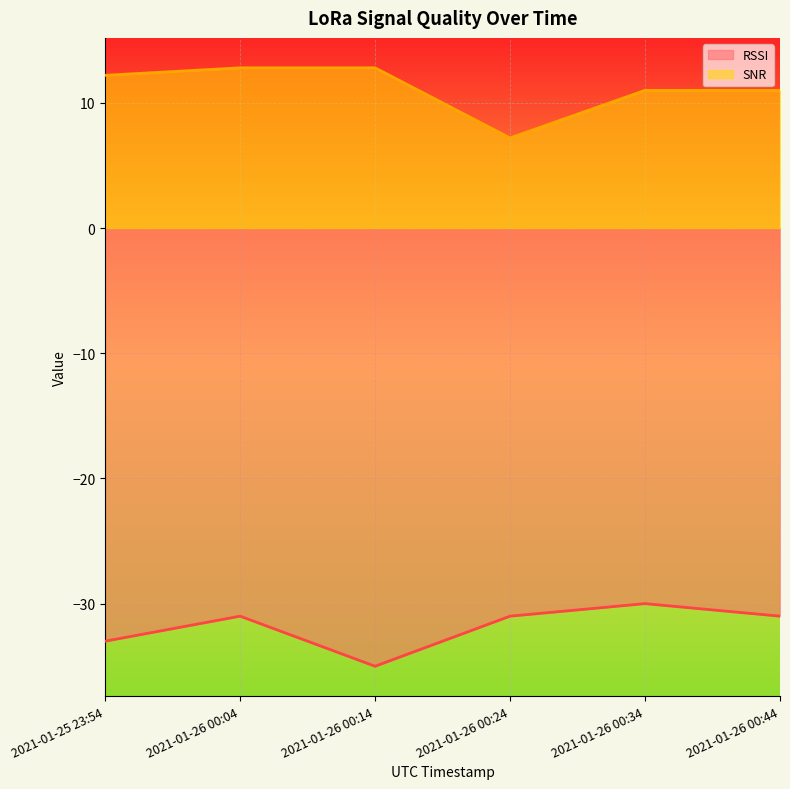

Reading left to right, what are all the values shown in this chart?

RSSI: -33.0	-31.0	-35.0	-31.0	-30.0	-31.0
SNR: 12.2	12.8	12.8	7.2	11.0	11.0